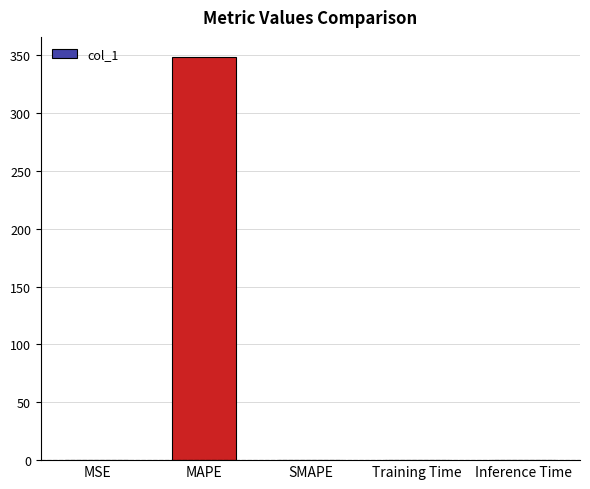

How many categories are shown in the chart?

5